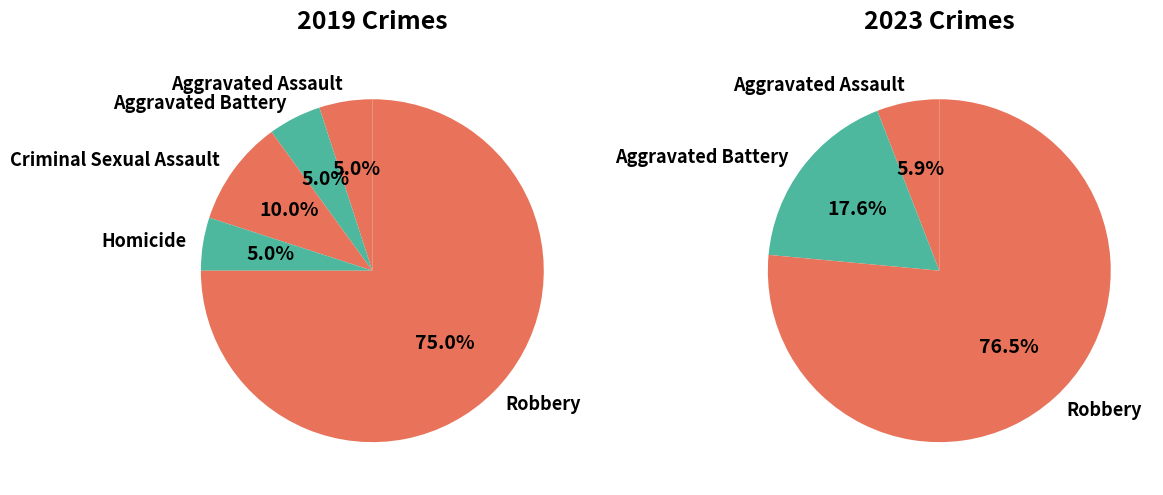

To the nearest percent, what percentage of the pie is Aggravated Assault?

5%